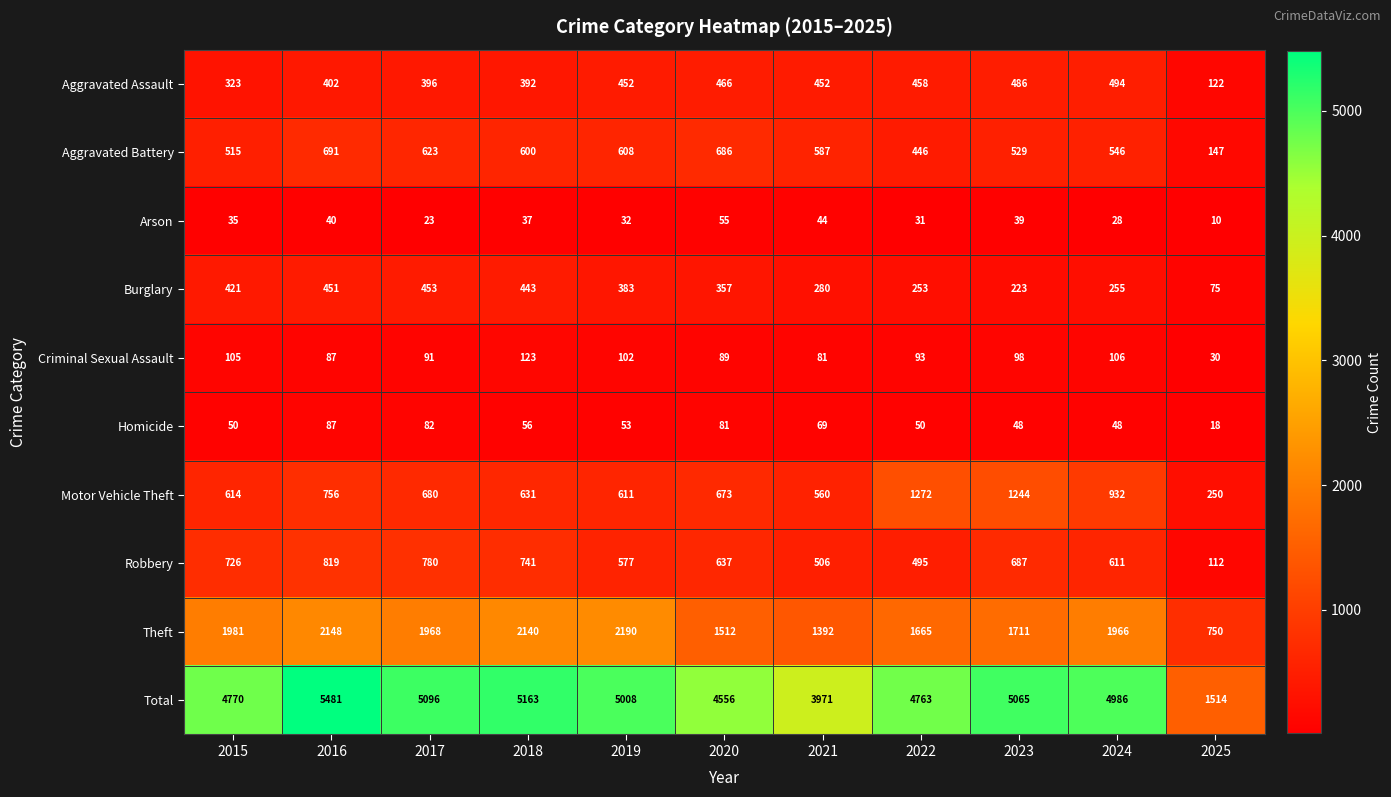

At 2025, list the series in order from largest to smallest.

Total, Theft, Motor Vehicle Theft, Aggravated Battery, Aggravated Assault, Robbery, Burglary, Criminal Sexual Assault, Homicide, Arson